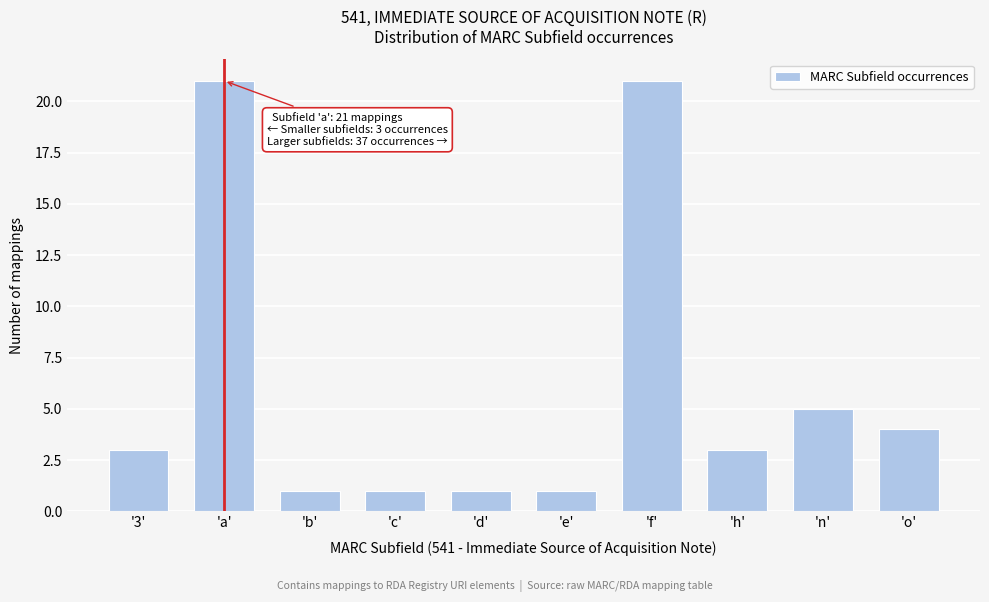

Reading left to right, what are all the values shown in this chart?

'3'=3	'a'=21	'b'=1	'c'=1	'd'=1	'e'=1	'f'=21	'h'=3	'n'=5	'o'=4